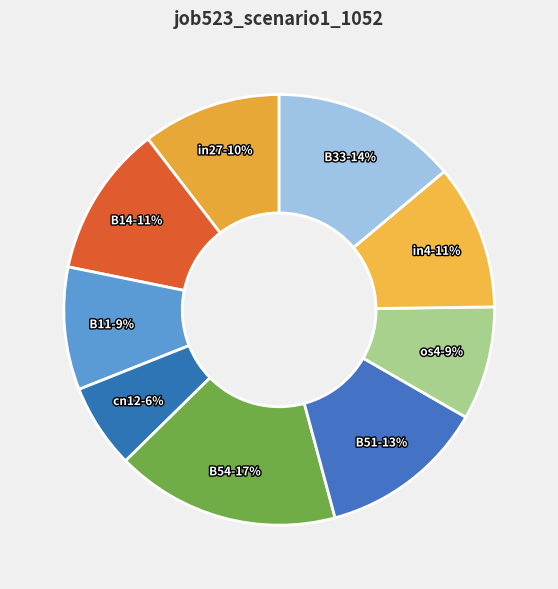

Count the number of slices in the pie.

9